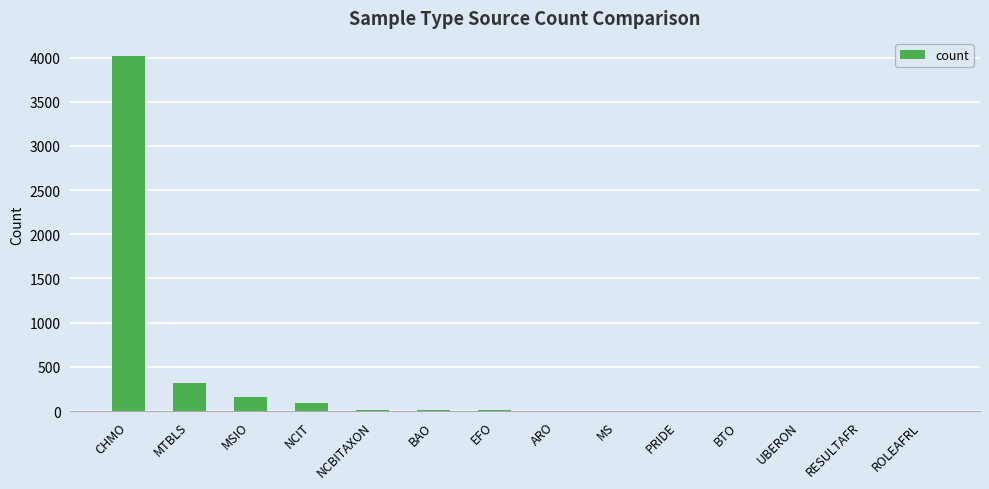

True or false: the data shows 160 at MSIO.

True